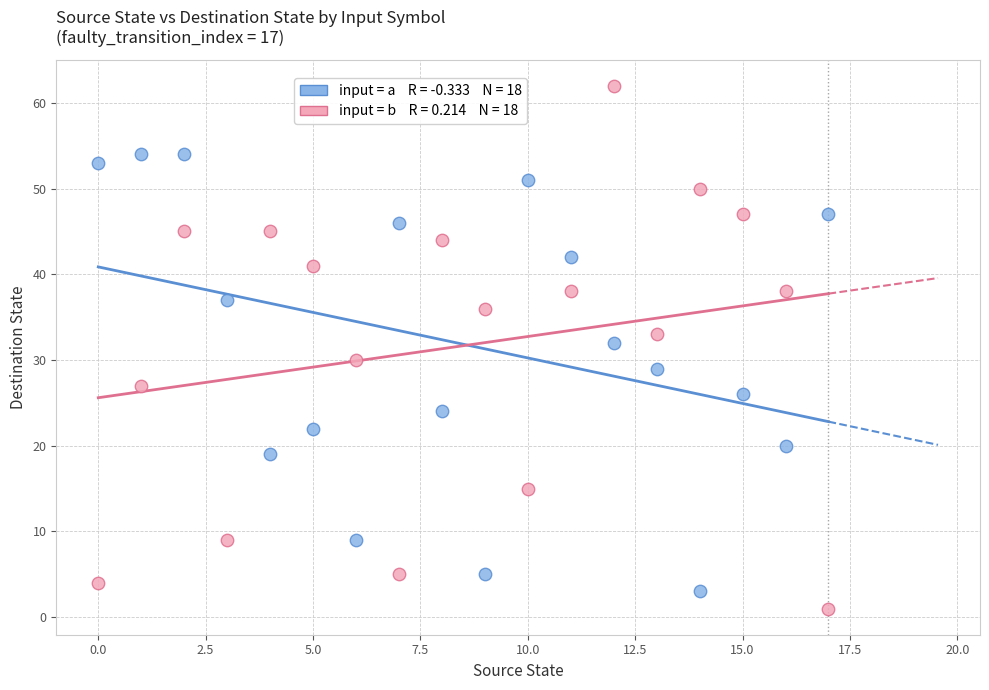

Across all data points, what is the range of Y values (max minus min)?

61